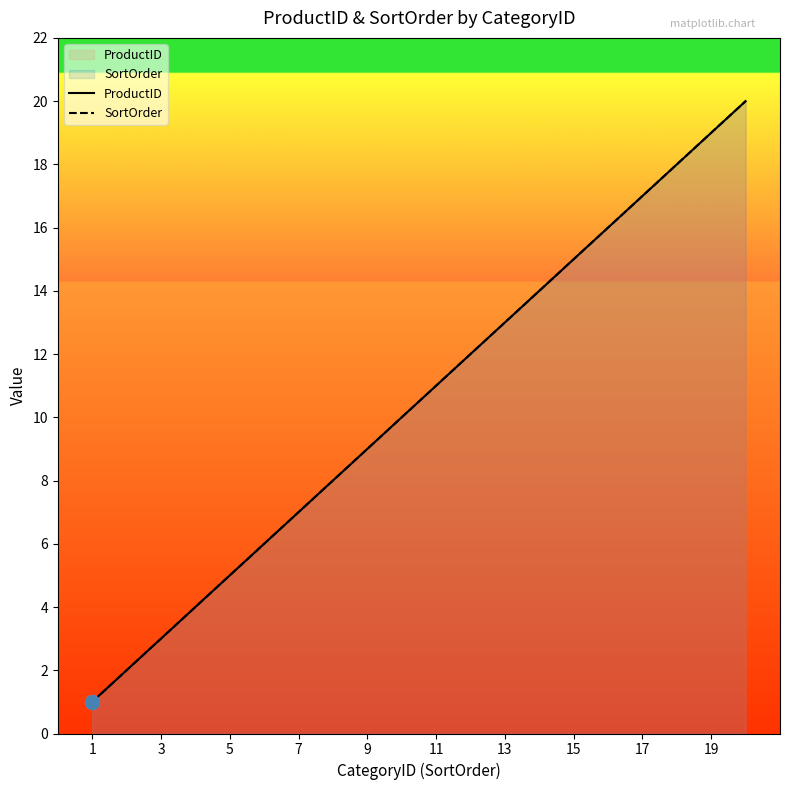

True or false: ProductID and SortOrder cross at least once.

False